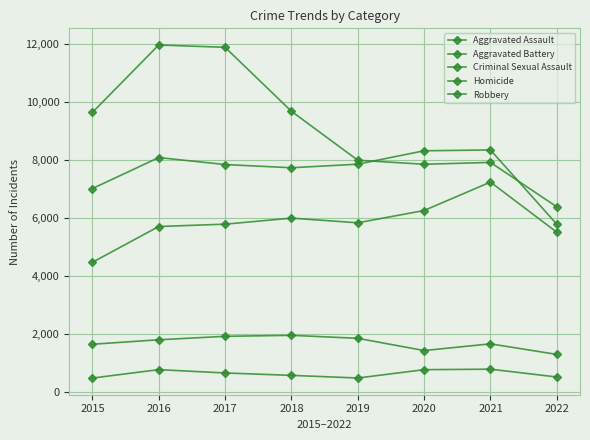

Is this an area chart (filled region under the line)?

No